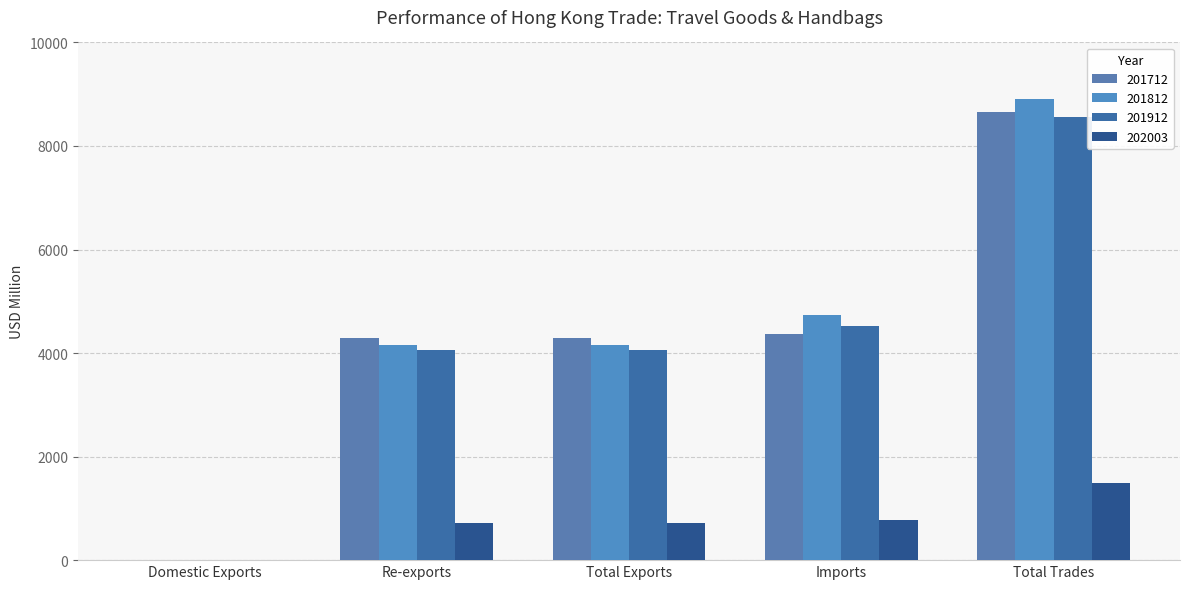

Reading left to right, list all the values displayed in this chart.

201712: Domestic Exports=1.0	Re-exports=4299.3	Total Exports=4300.2	Imports=4364.9	Total Trades=8665.1
201812: Domestic Exports=0.7	Re-exports=4156.8	Total Exports=4157.5	Imports=4744.1	Total Trades=8901.6
201912: Domestic Exports=1.7	Re-exports=4051.1	Total Exports=4052.8	Imports=4515.1	Total Trades=8568.0
202003: Domestic Exports=0.3	Re-exports=715.9	Total Exports=716.3	Imports=776.3	Total Trades=1492.6